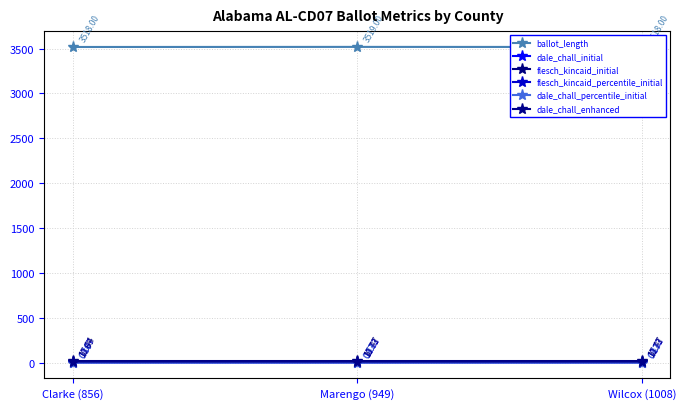

What position from the right is Wilcox (1008)?

1